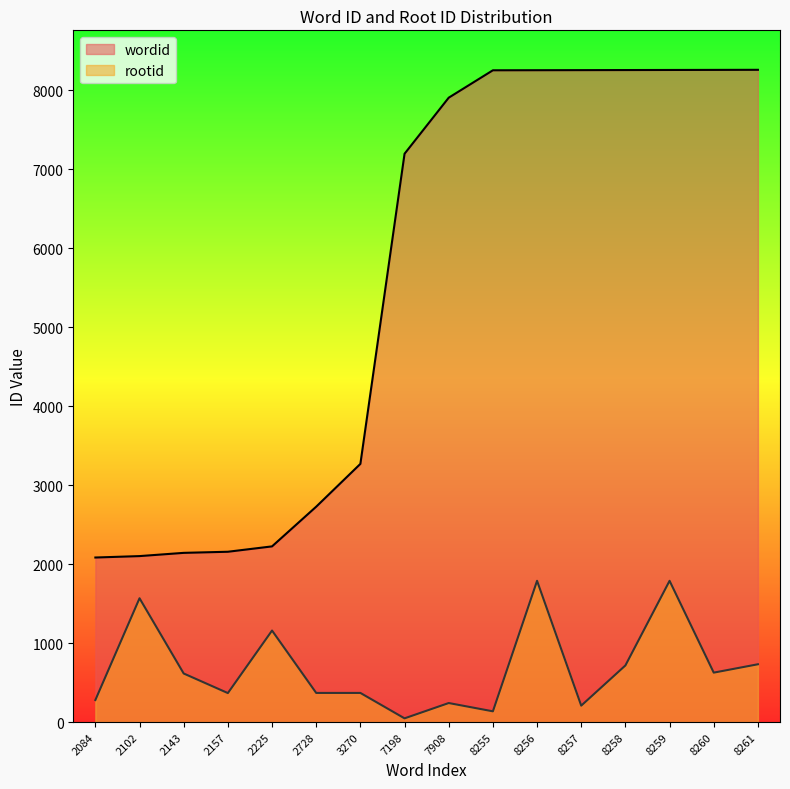

Rank the series by their average value, from highest to lowest.

wordid, rootid